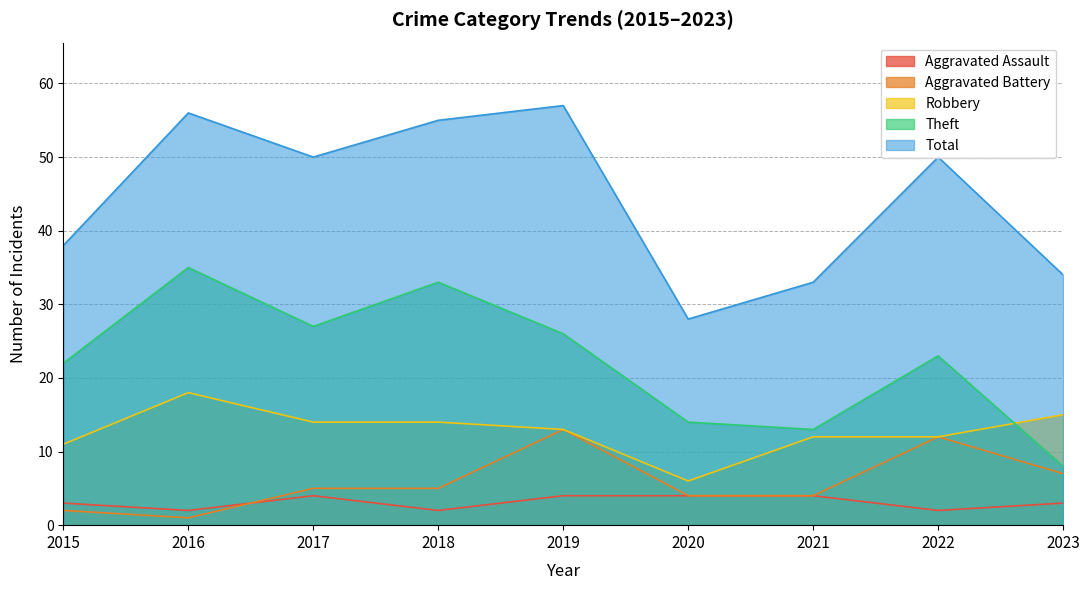

How many values in the Robbery series exceed 13?

4